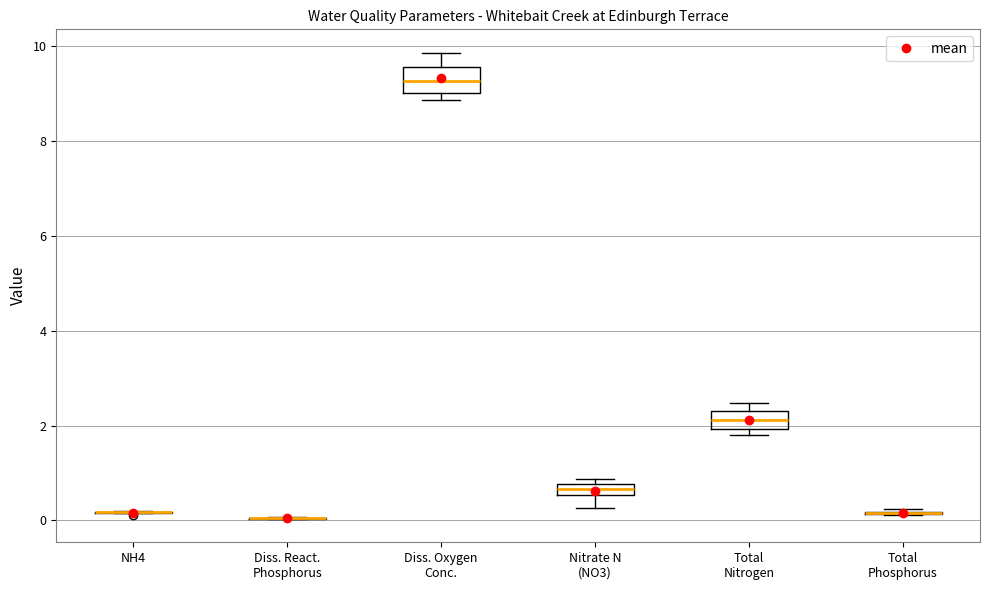

Where is the lower edge of the box for Nitrate N (NO3) on the y-axis? The values are not printed on the chart, so give them approximately, as read against the axis.

0.6